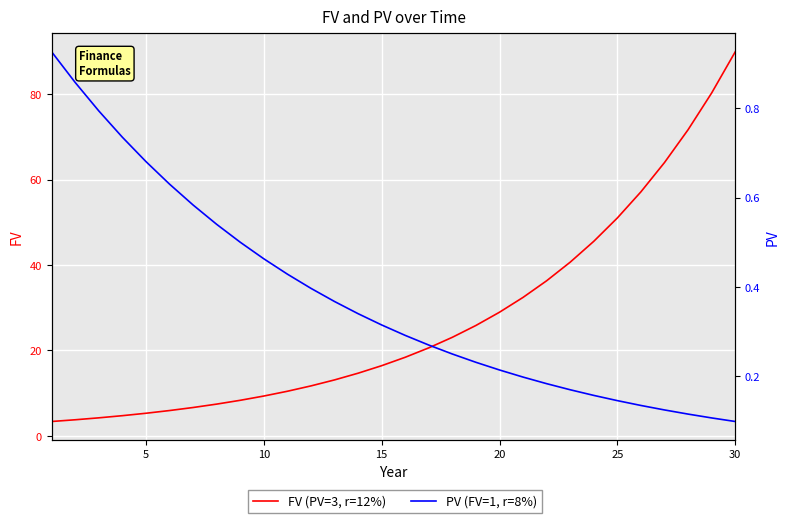

Reading left to right, extract all data points from this chart.

FV (PV=3, r=12%): 3.4	3.8	4.2	4.7	5.3	5.9	6.6	7.4	8.3	9.3	10.4	11.7	13.1	14.7	16.4	18.4	20.6	23.1	25.8	28.9	32.4	36.3	40.7	45.5	51.0	57.1	64.0	71.7	80.2	89.9
PV (FV=1, r=8%): 0.9	0.9	0.8	0.7	0.7	0.6	0.6	0.5	0.5	0.5	0.4	0.4	0.4	0.3	0.3	0.3	0.3	0.3	0.2	0.2	0.2	0.2	0.2	0.2	0.1	0.1	0.1	0.1	0.1	0.1